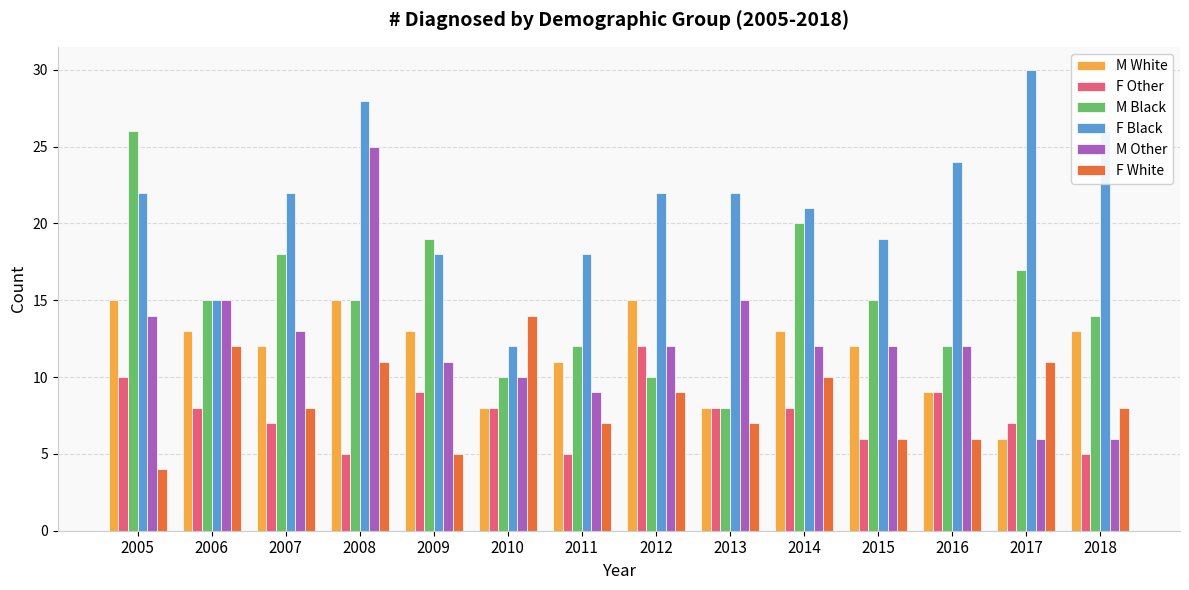

At which category is the sum across all series the highest?

2008